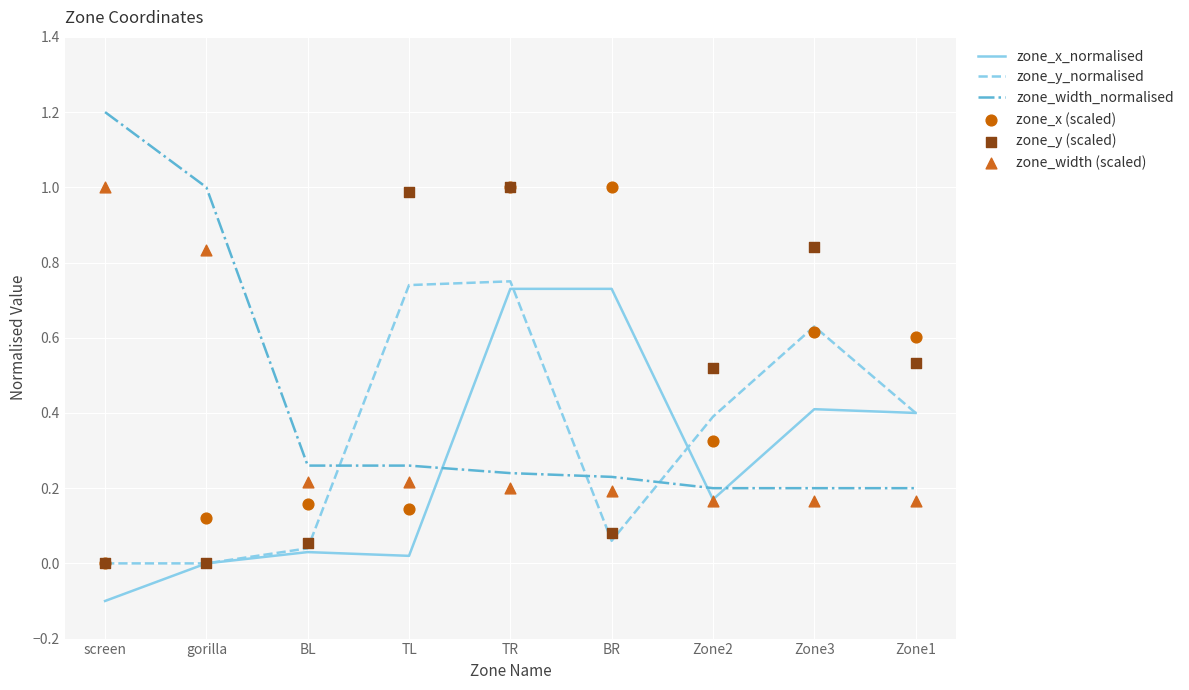

At which category is the sum across all series the highest?

TR